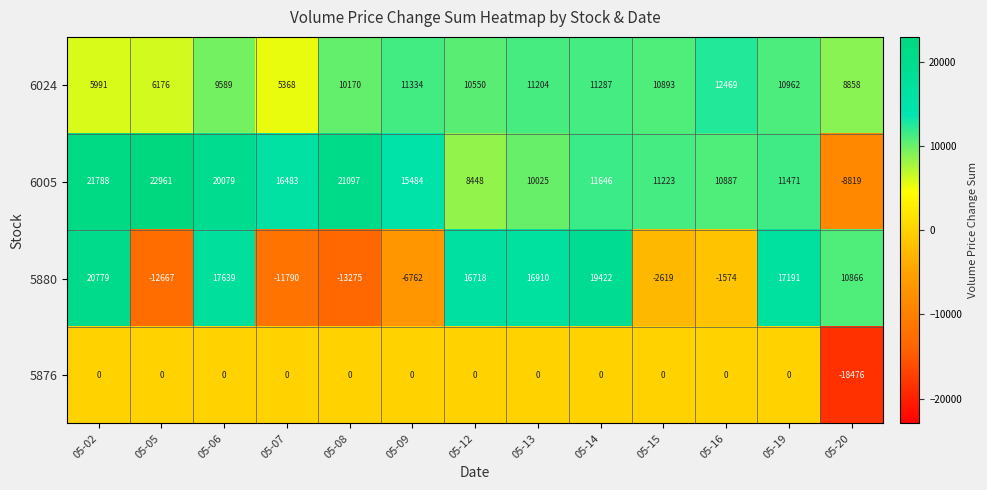

Read the 6024 value at 05-12, to the nearest 10.

10550